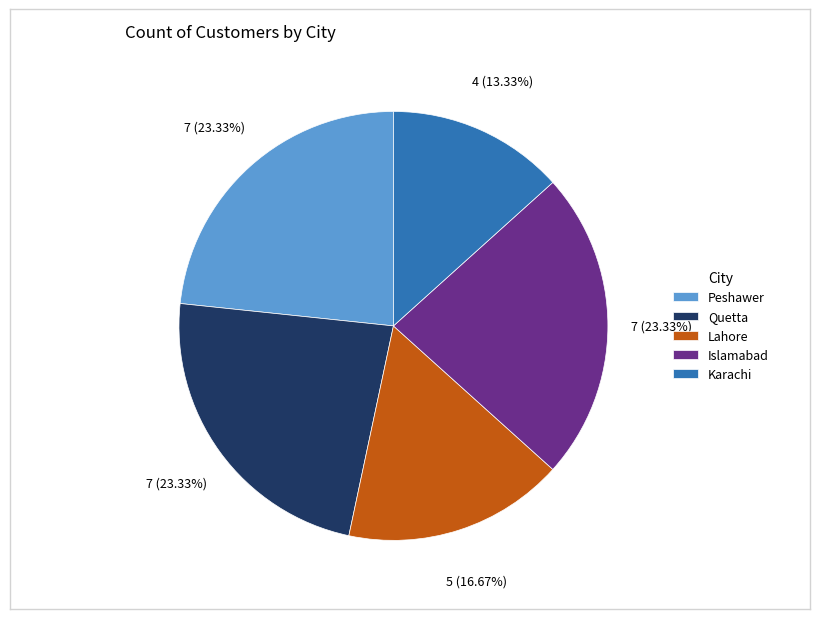

Which has a higher value, Islamabad or Karachi?

Islamabad